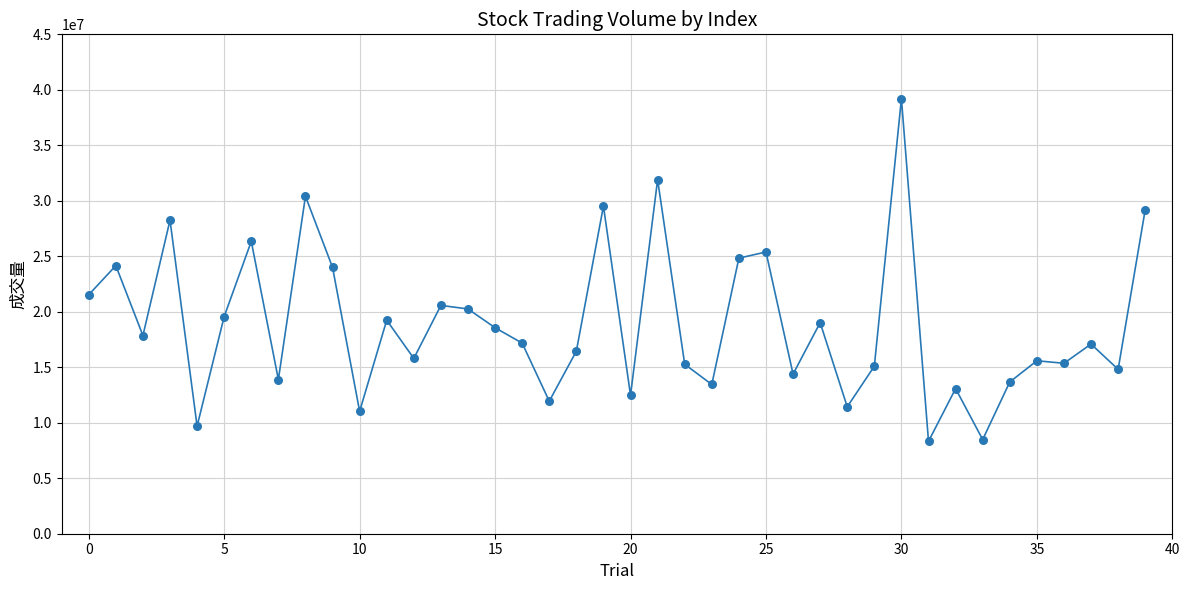

What is the maximum value shown in the chart?

39194072